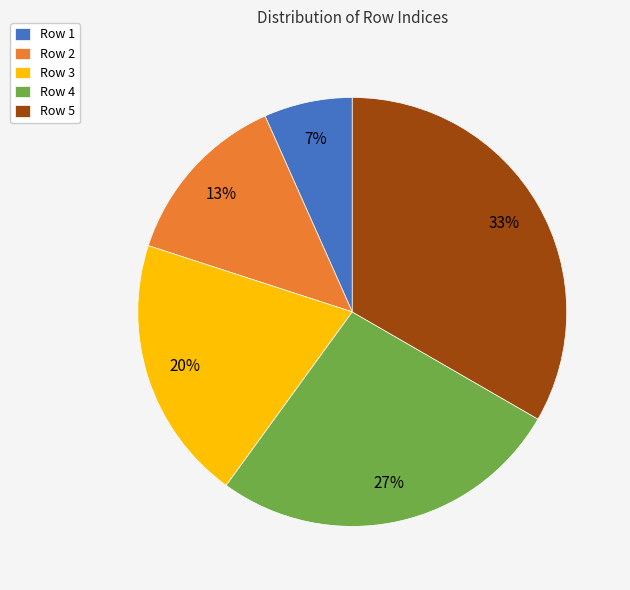

To the nearest percent, what portion does Row 4 represent?

27%